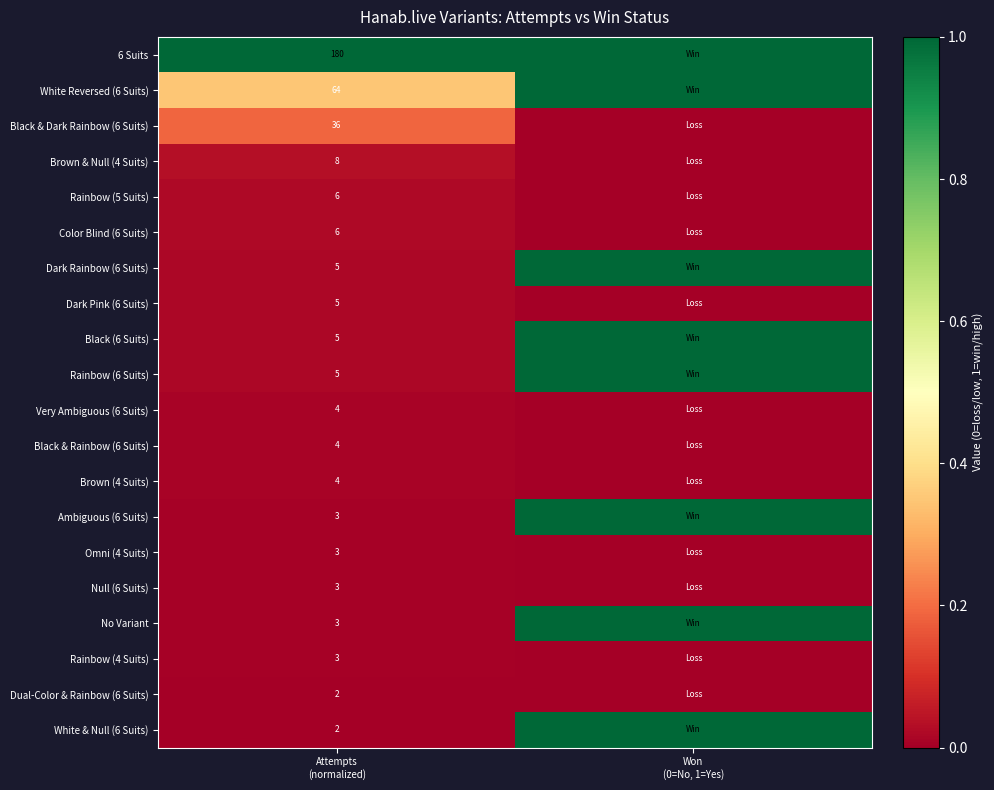

Which series has the widest spread of values?

White & Null (6 Suits)